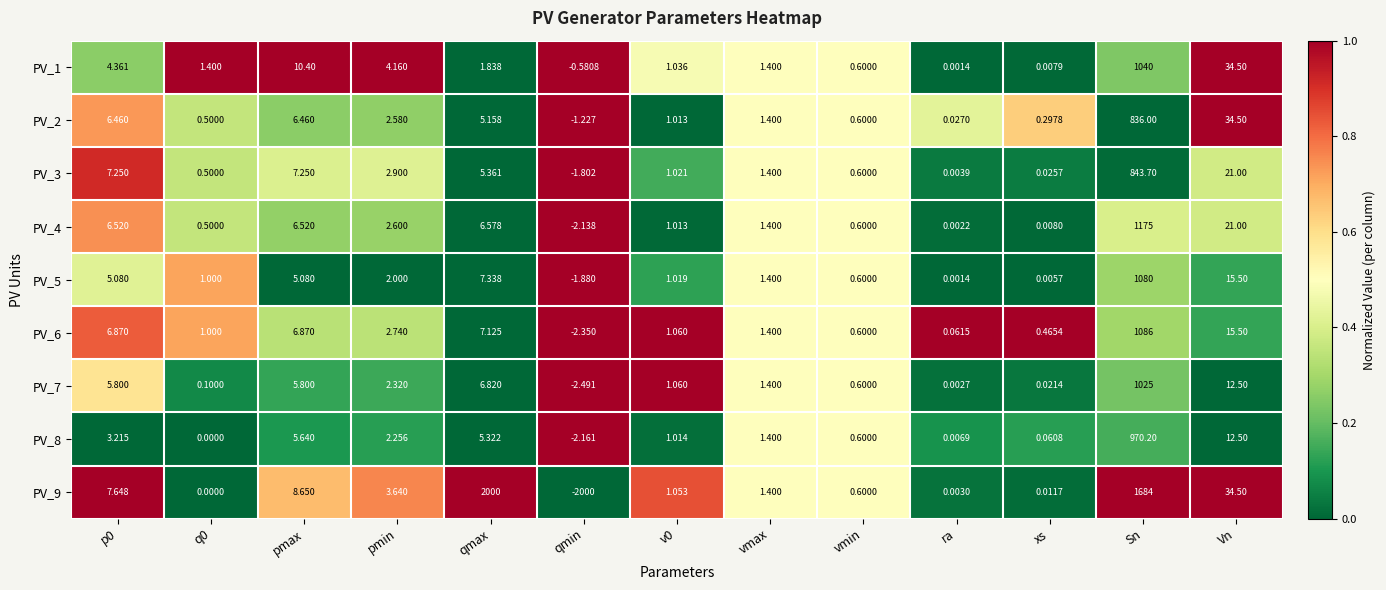

Which series changed the most between pmax and v0?

PV_1